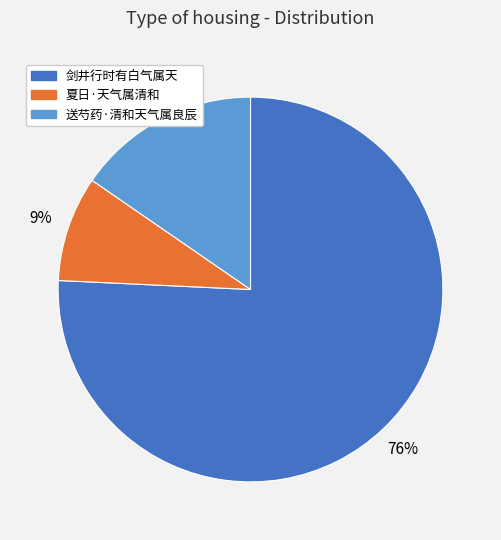

What is the smallest slice in the pie chart?

夏日·天气属清和